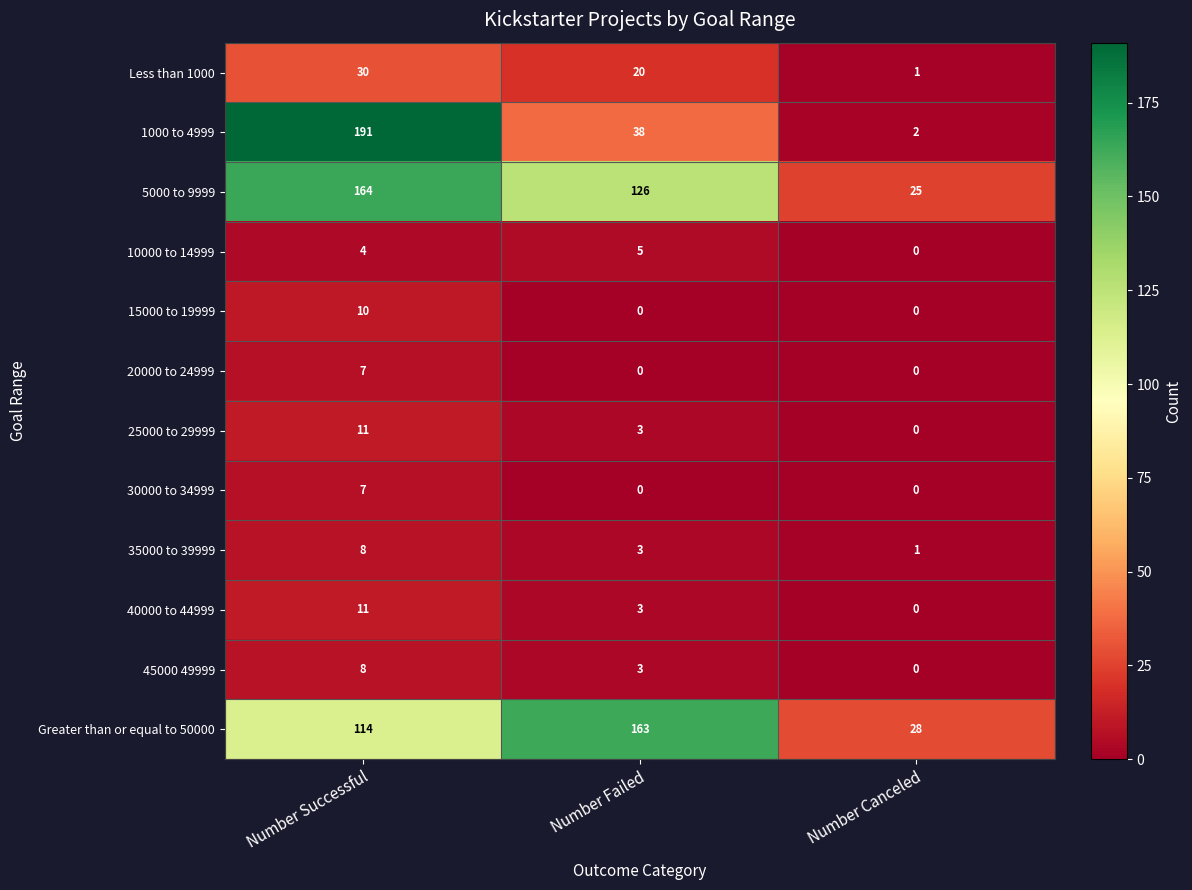

Count the 25000 to 29999 values in the range 0 to 11.

3